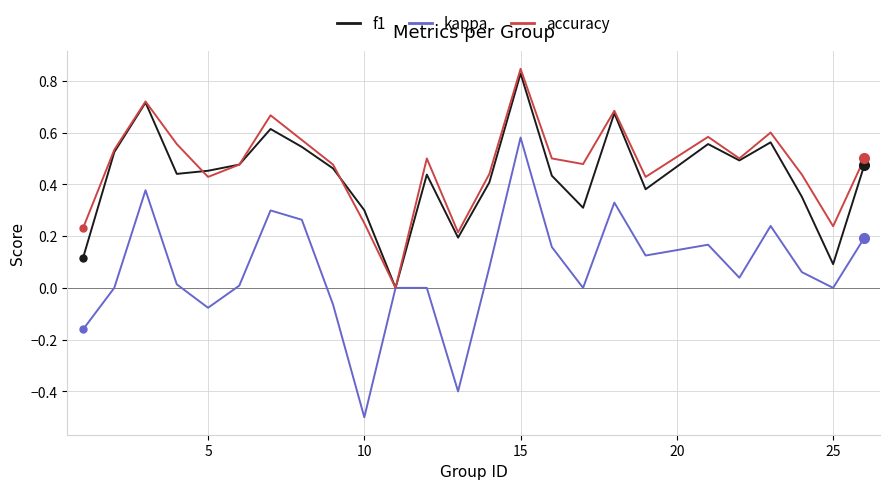

True or false: accuracy and f1 intersect in this chart.

True